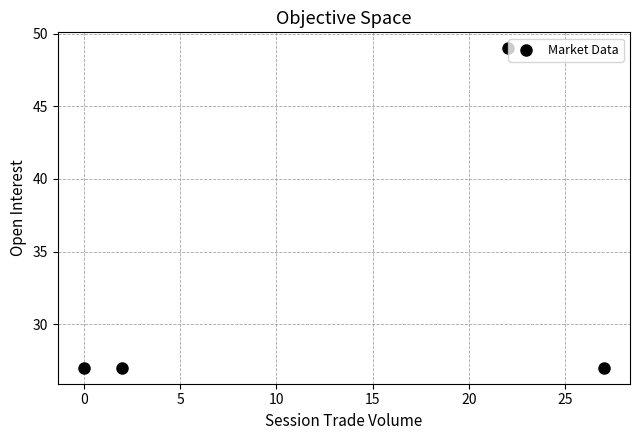

What is the range of Y values (max minus min)?

22